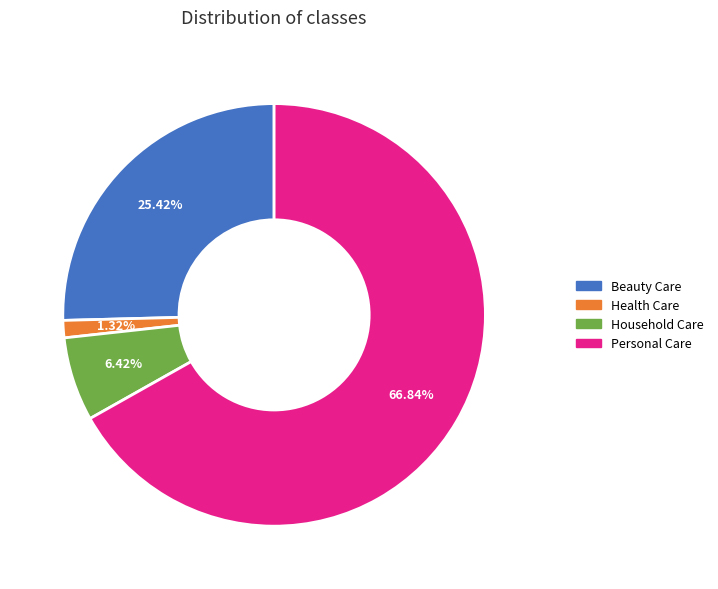

To the nearest percent, what percentage of the pie is Household Care?

6%